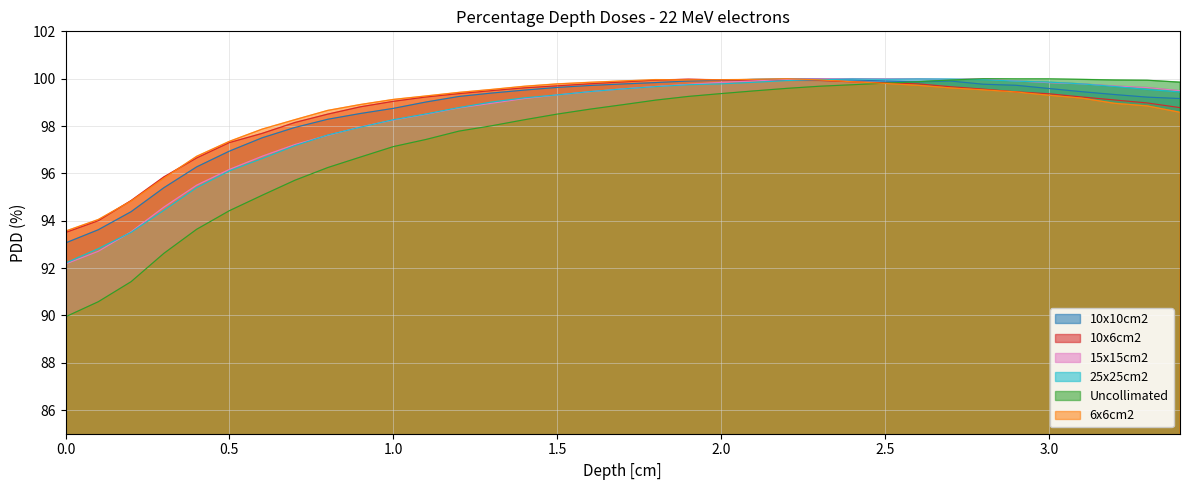

Reading left to right, extract all data points from this chart.

6x6cm2: 93.6	94.0	94.8	95.8	96.7	97.4	97.9	98.3	98.7	98.9	99.1	99.3	99.4	99.5	99.7	99.8	99.8	99.9	100.0	100.0	100.0	100.0	100.0	100.0	99.9	99.8	99.7	99.6	99.5	99.4	99.3	99.2	99.0	98.8	98.6
10x6cm2: 93.5	94.0	94.8	95.8	96.7	97.3	97.7	98.2	98.5	98.8	99.0	99.2	99.4	99.5	99.6	99.7	99.8	99.9	99.9	100.0	99.9	99.9	99.9	99.9	99.9	99.8	99.8	99.7	99.6	99.4	99.4	99.2	99.1	99.0	98.8
15x15cm2: 92.2	92.7	93.5	94.6	95.5	96.2	96.7	97.2	97.6	98.0	98.3	98.5	98.8	99.0	99.2	99.3	99.5	99.6	99.7	99.8	99.8	99.9	100.0	100.0	100.0	100.0	100.0	100.0	100.0	99.9	99.8	99.8	99.7	99.6	99.5
25x25cm2: 92.2	92.8	93.5	94.4	95.4	96.1	96.6	97.2	97.6	98.0	98.3	98.5	98.8	99.0	99.2	99.3	99.5	99.6	99.7	99.7	99.8	99.8	99.9	100.0	100.0	100.0	100.0	100.0	100.0	99.9	99.9	99.8	99.7	99.5	99.4
Uncollimated: 89.9	90.6	91.4	92.6	93.6	94.4	95.1	95.7	96.2	96.7	97.1	97.4	97.8	98.0	98.3	98.5	98.7	98.9	99.1	99.2	99.4	99.5	99.6	99.7	99.7	99.8	99.9	99.9	100.0	100.0	100.0	100.0	99.9	99.9	99.9
10x10cm2: 93.1	93.6	94.4	95.4	96.3	96.9	97.5	97.9	98.3	98.5	98.7	99.0	99.2	99.4	99.5	99.6	99.7	99.8	99.8	99.9	99.9	100.0	100.0	100.0	100.0	99.9	99.9	99.9	99.8	99.7	99.6	99.5	99.3	99.2	99.2